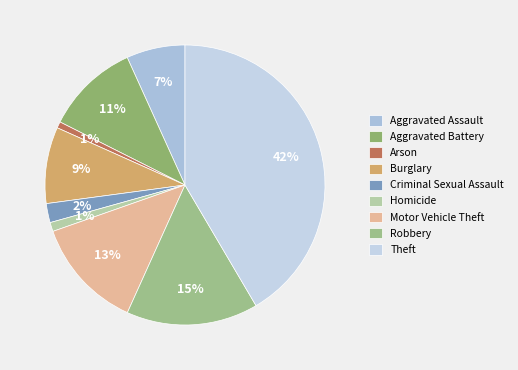

Count the number of slices in the pie.

9